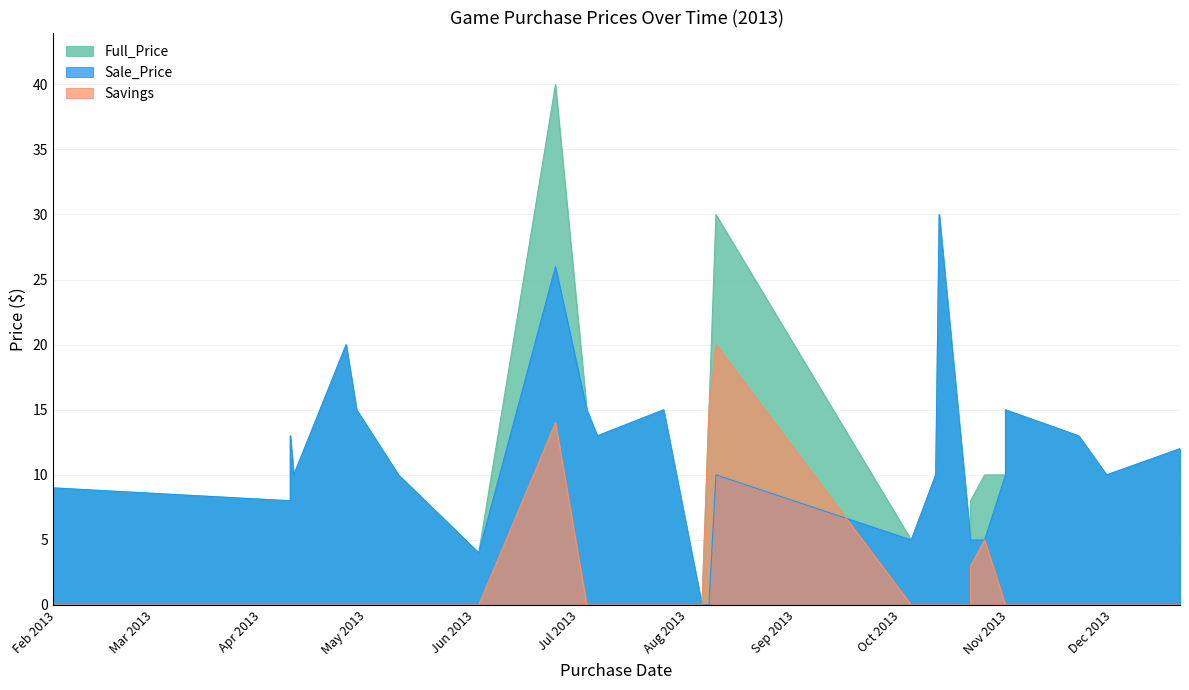

What is the difference between the maximum and second lowest values in the Full_Price series?

36.0